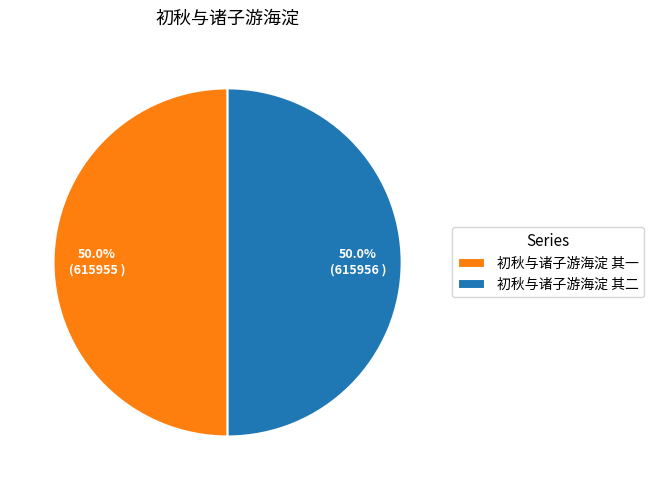

To the nearest percent, what percentage of the pie is 初秋与诸子游海淀 其一?

50%